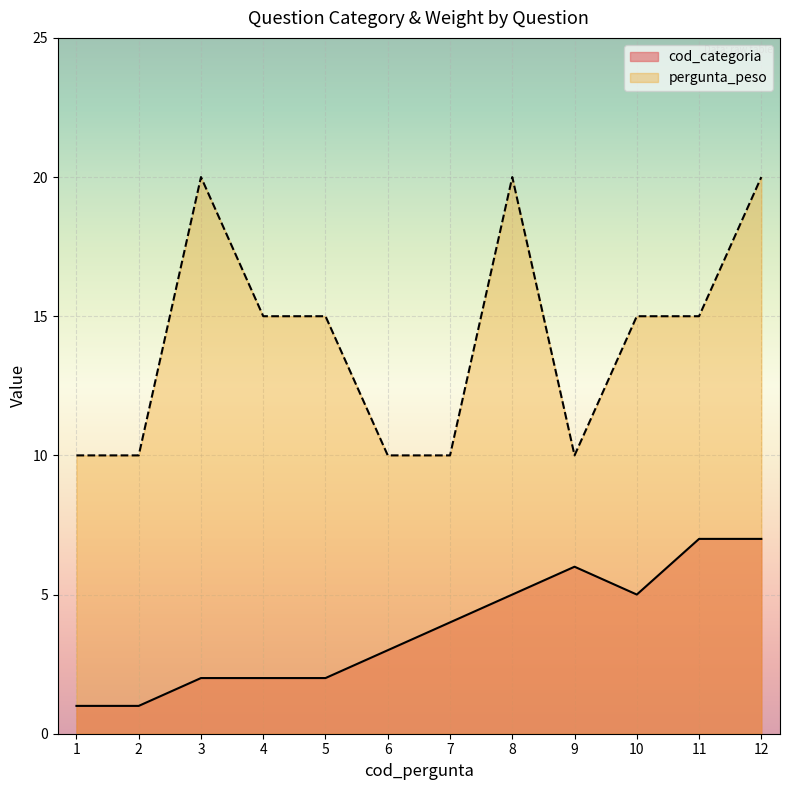

At how many categories does at least one series exceed 12?

7